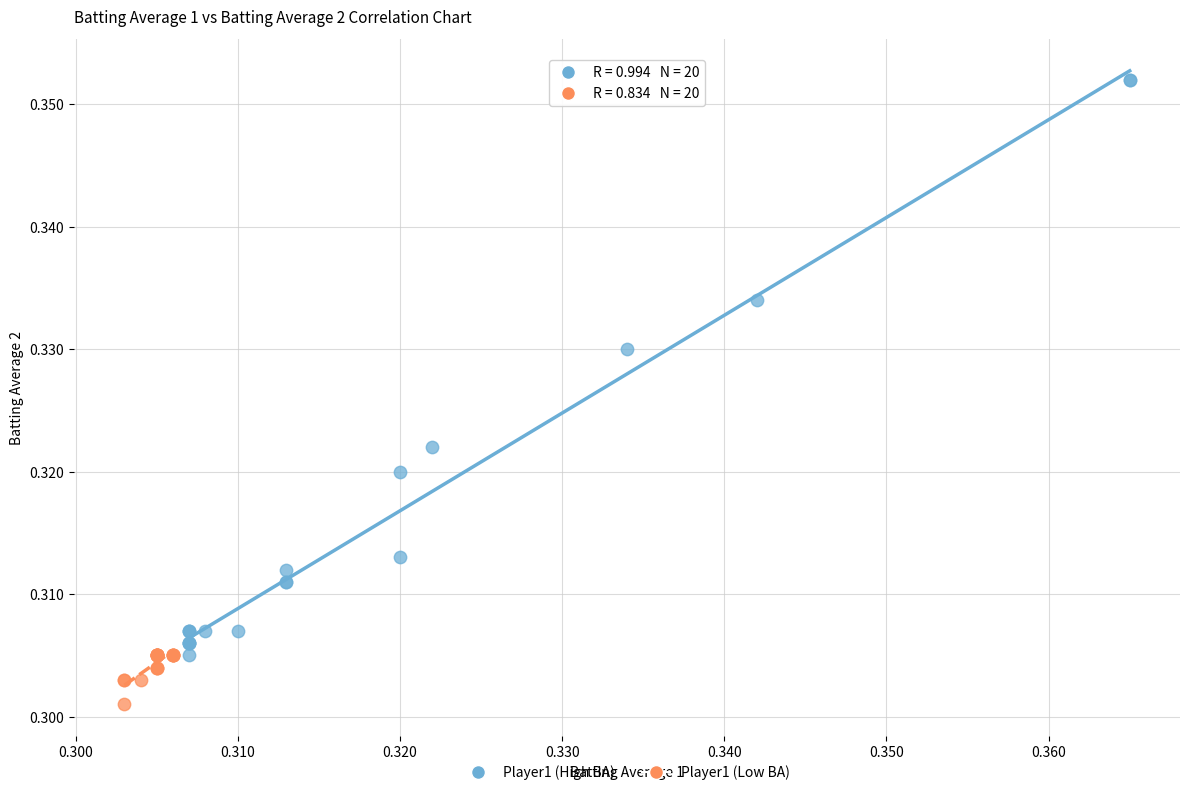

Which series has the widest spread of Y values?

Player1 (High BA)